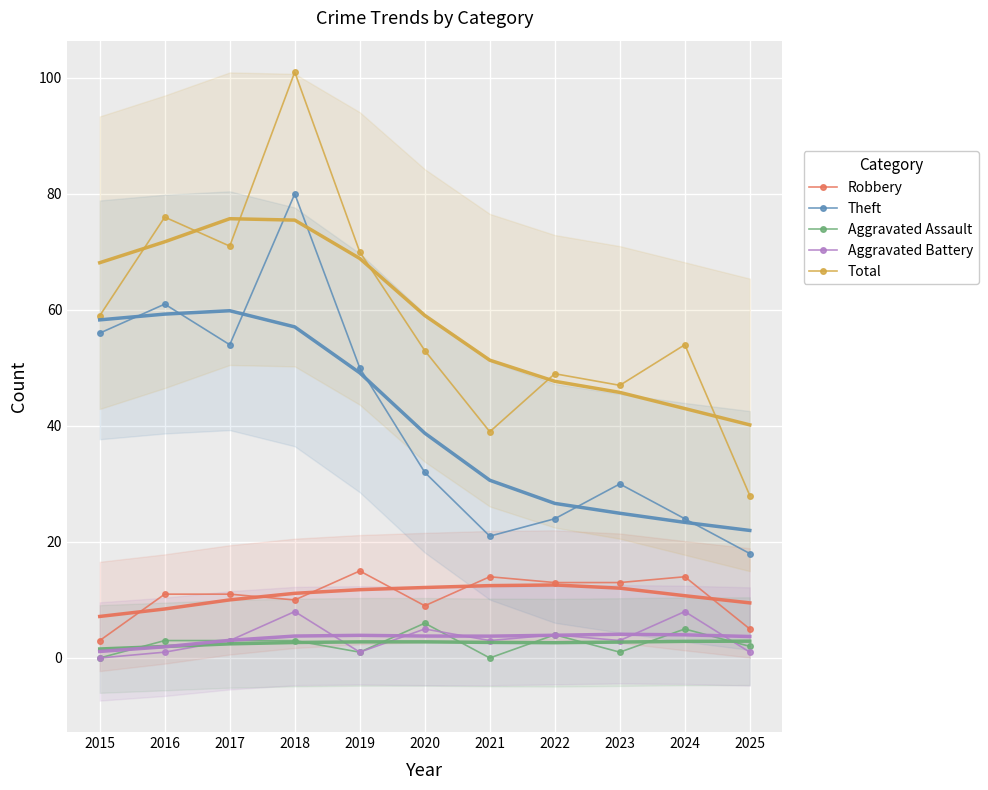

How many interior local valleys does the Aggravated Assault series have?

3